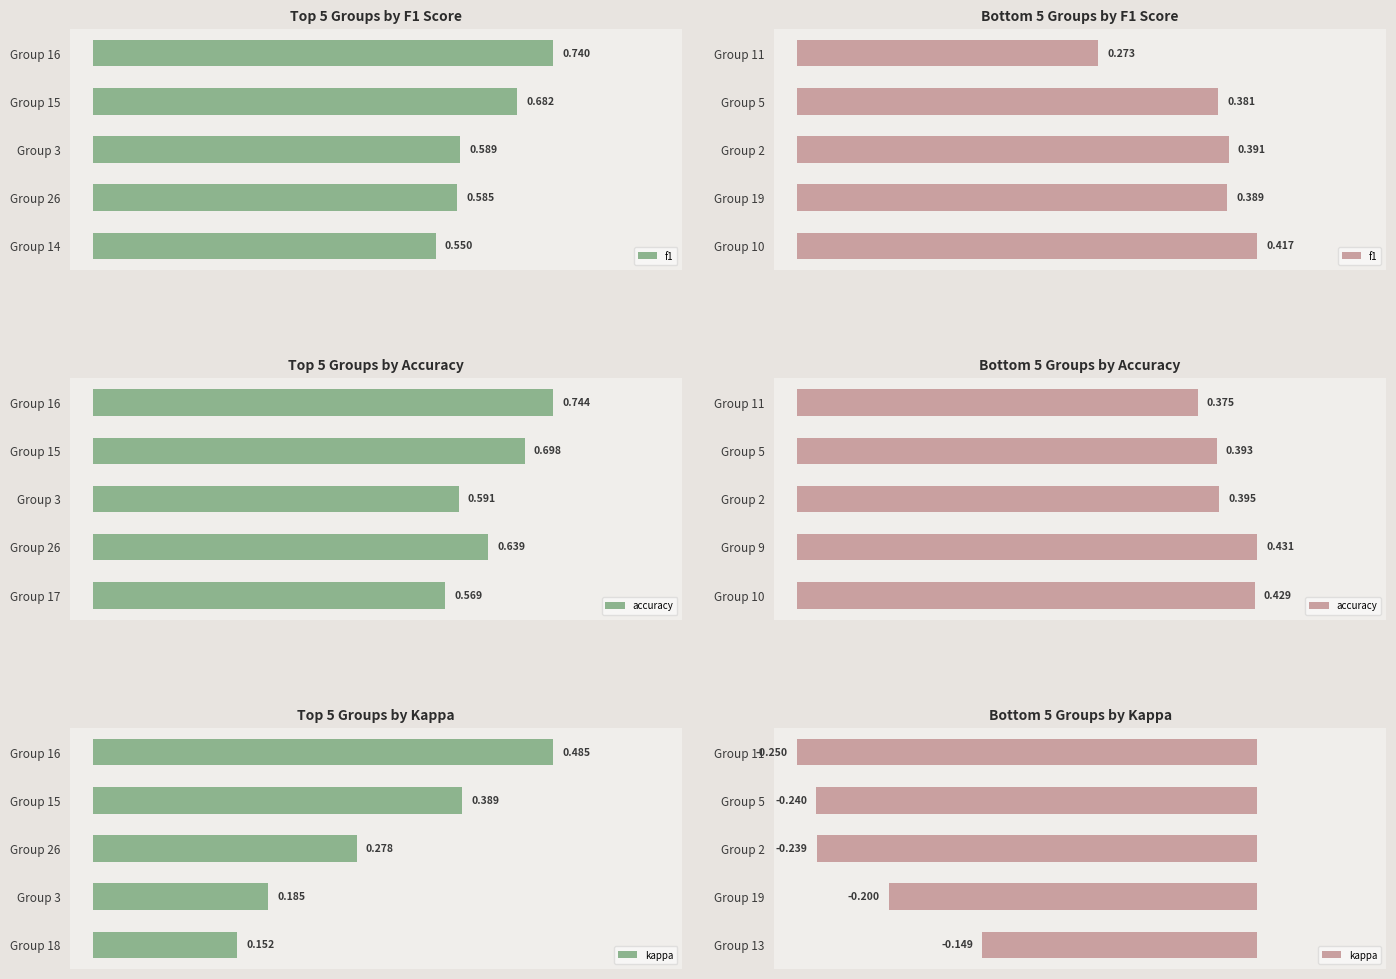

At how many categories does at least one series exceed 0?

5